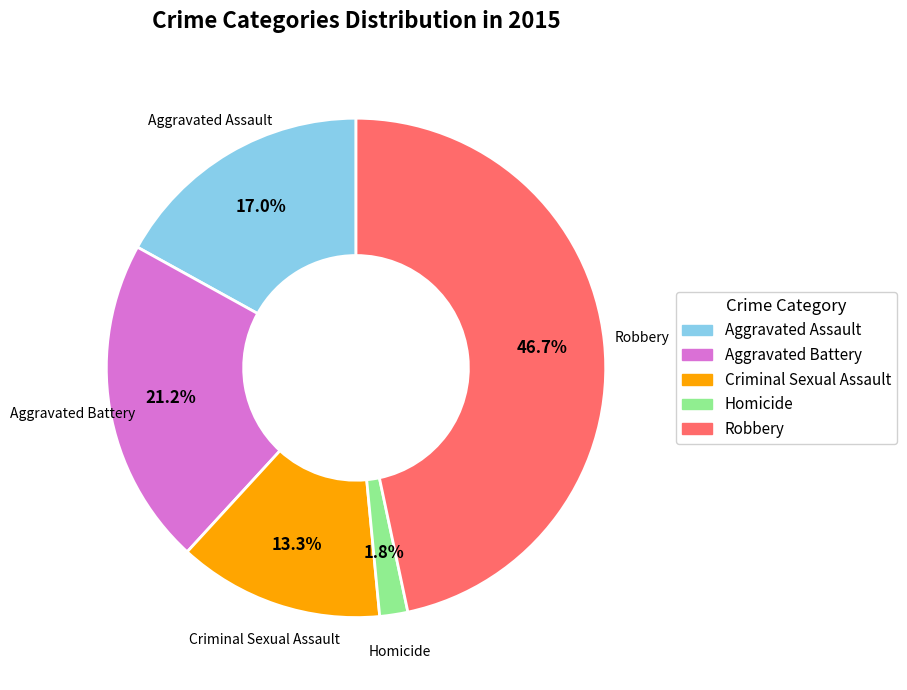

Is there a majority slice in this chart?

No